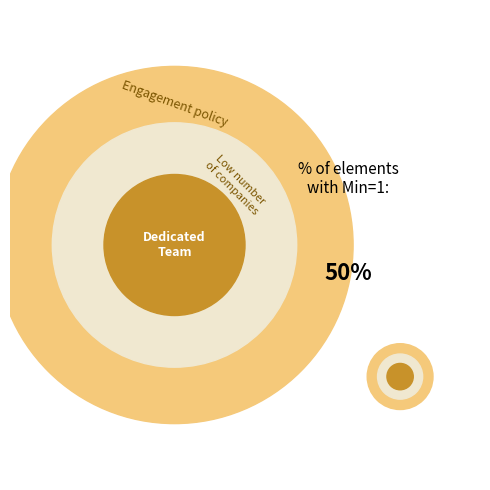

Does any single category account for the majority?

No